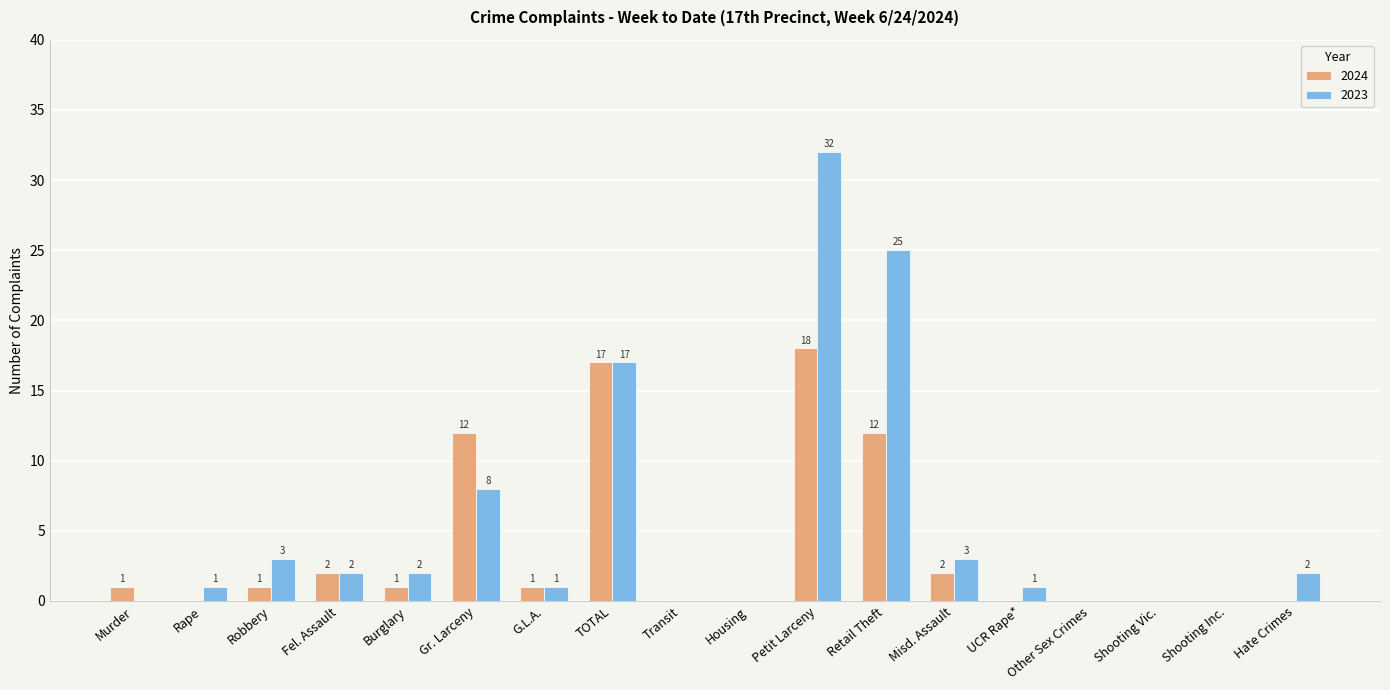

Which series changed the most between Petit Larceny and UCR Rape*?

2023